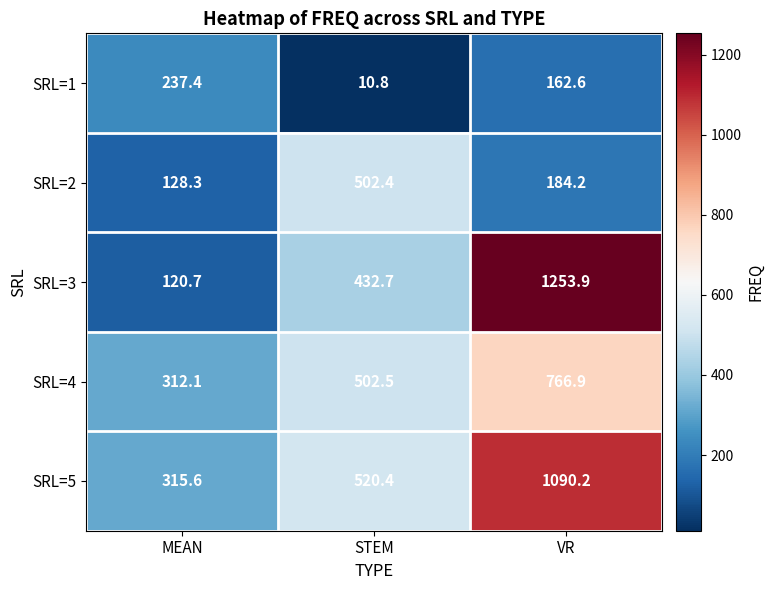

How many categories are shown in the chart?

3